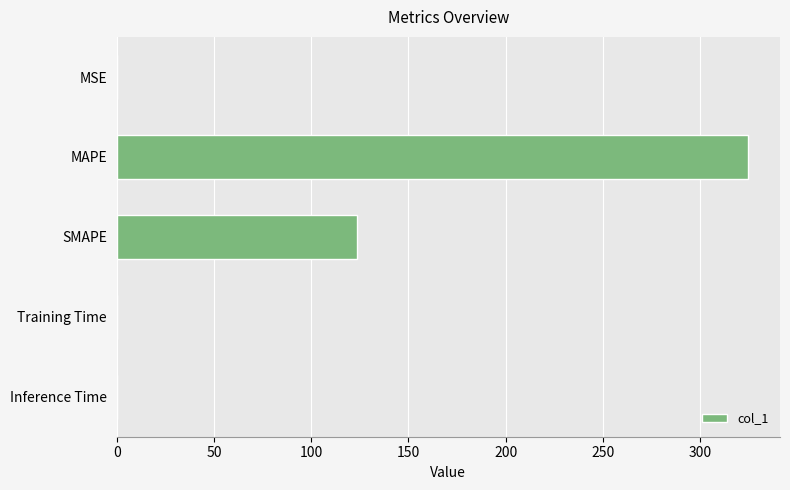

What is the sum of all values?

448.9